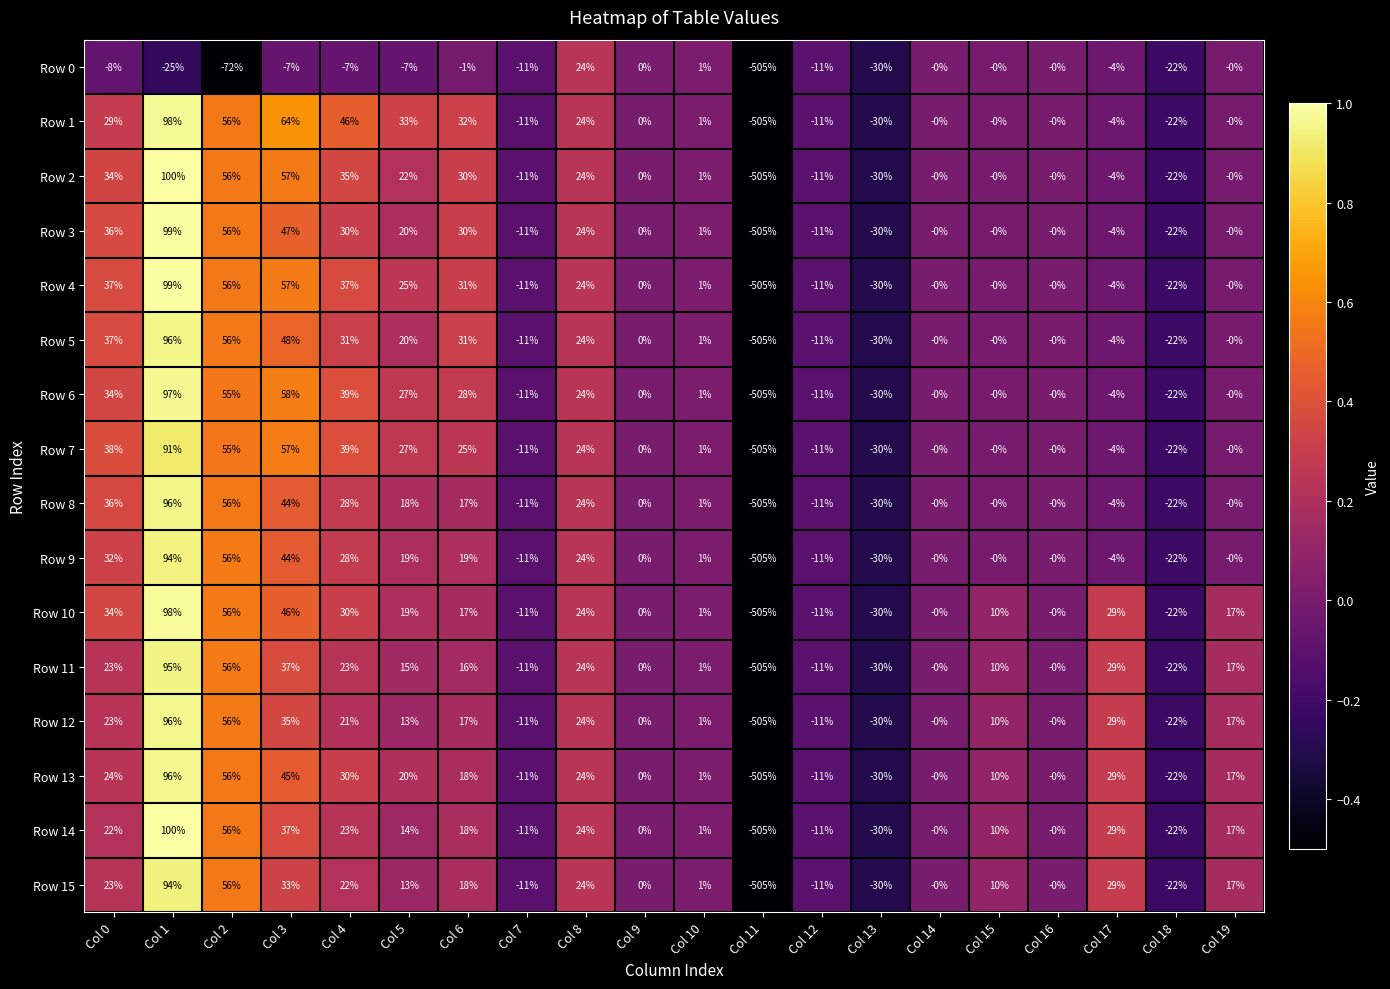

How many data points does each series have?

20